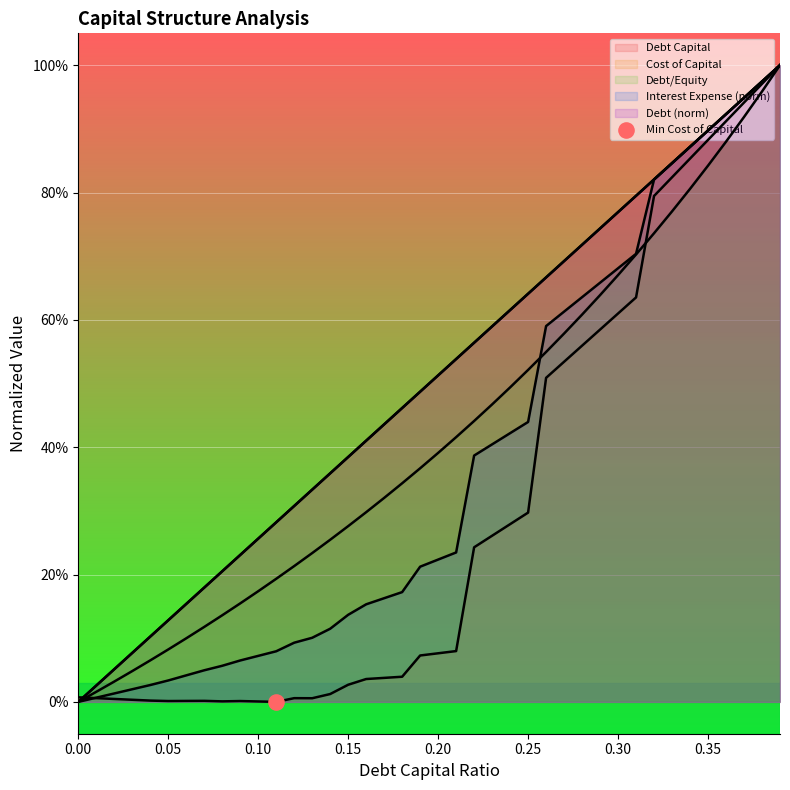

Which series reaches the maximum Y coordinate?

debt_capital